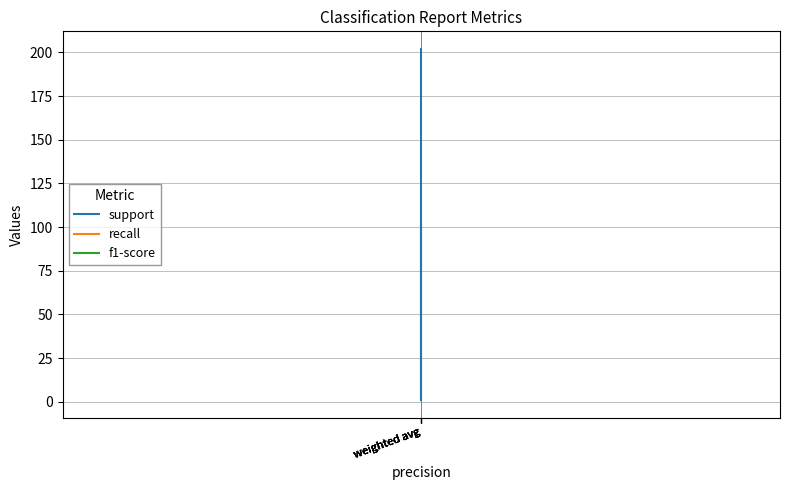

Is the value of recall at weighted avg greater than the value of support at weighted avg?

No